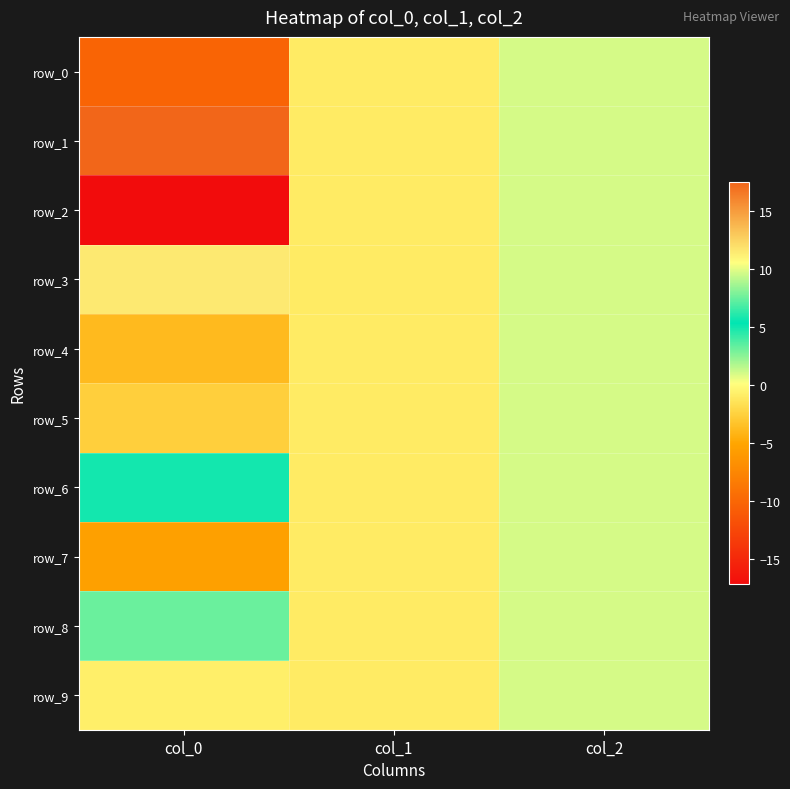

The value of row_2 at col_2 is 1.6. True or false?

False